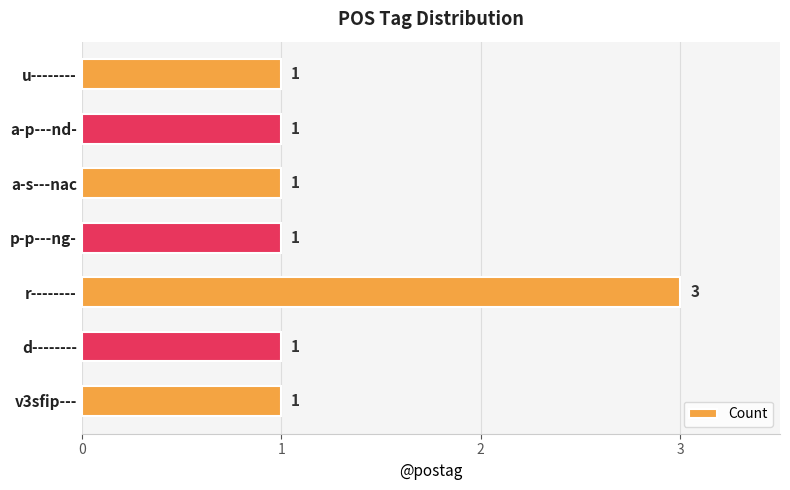

What is the difference between the maximum and second lowest values?

2